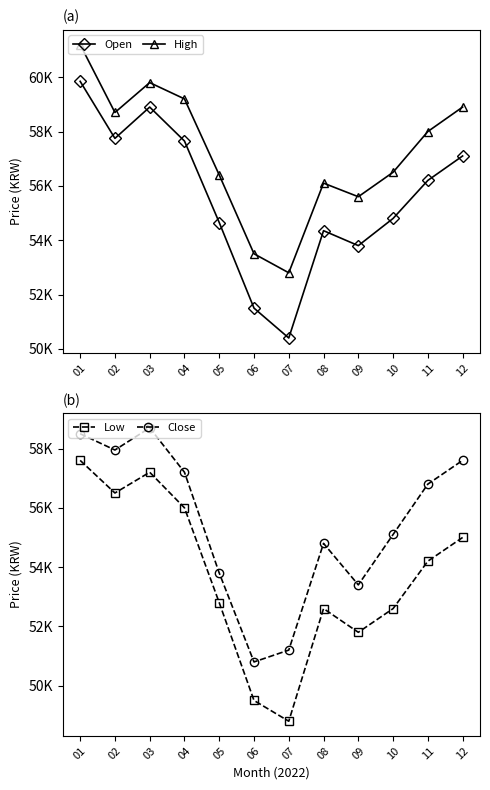

True or false: Low has a value of 48800 at 07.

True